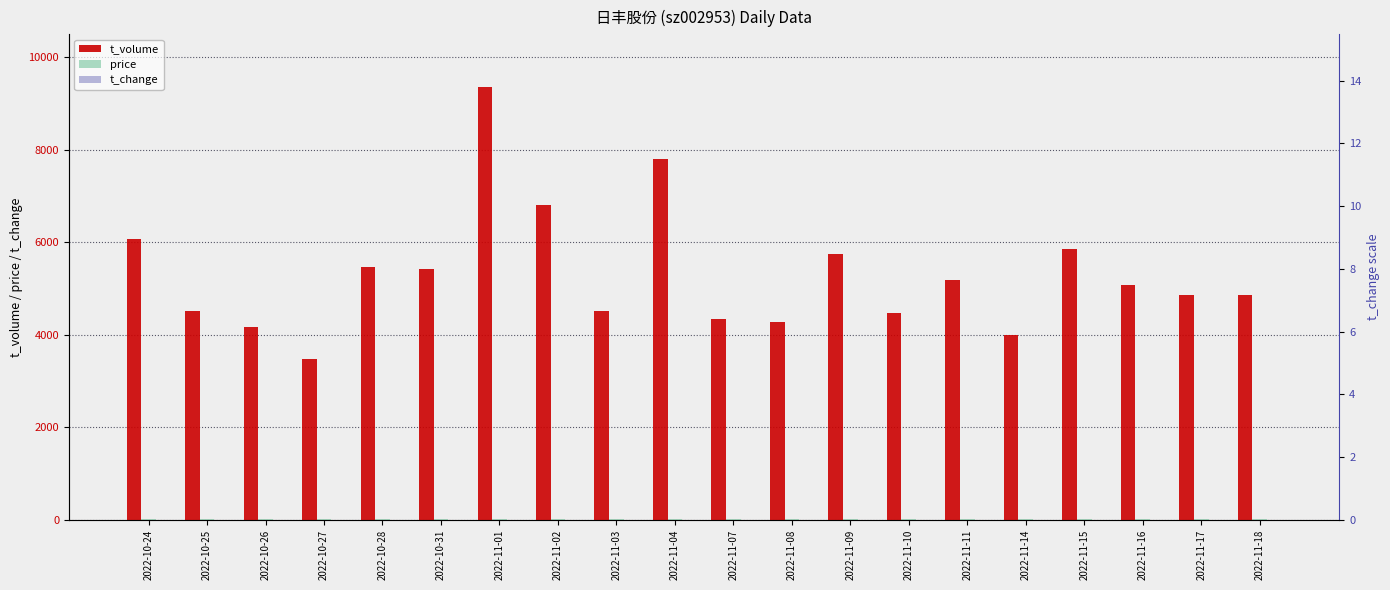

What is the value of the t_volume bar at the 17th from the left?

5849.0